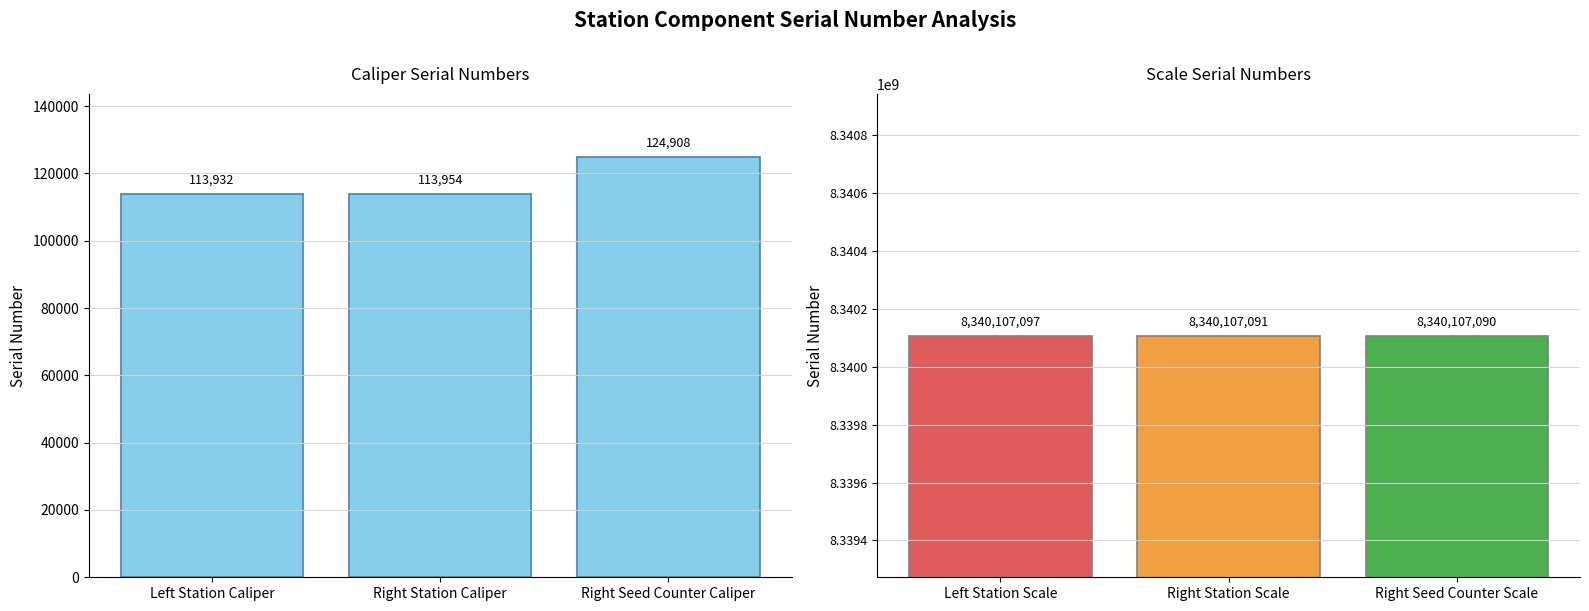

Which series has the largest range (max minus min)?

Caliper